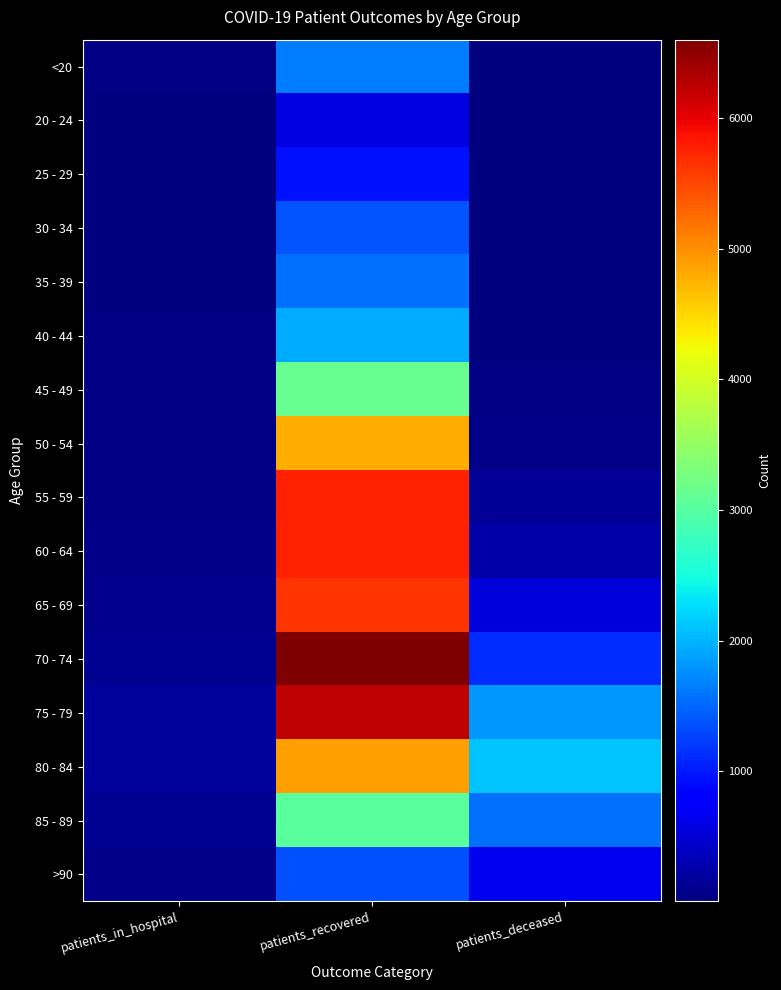

At patients_in_hospital, list the series in order from smallest to largest.

20 - 24, 25 - 29, 35 - 39, 30 - 34, 40 - 44, 45 - 49, <20, 55 - 59, 50 - 54, >90, 60 - 64, 65 - 69, 70 - 74, 85 - 89, 80 - 84, 75 - 79